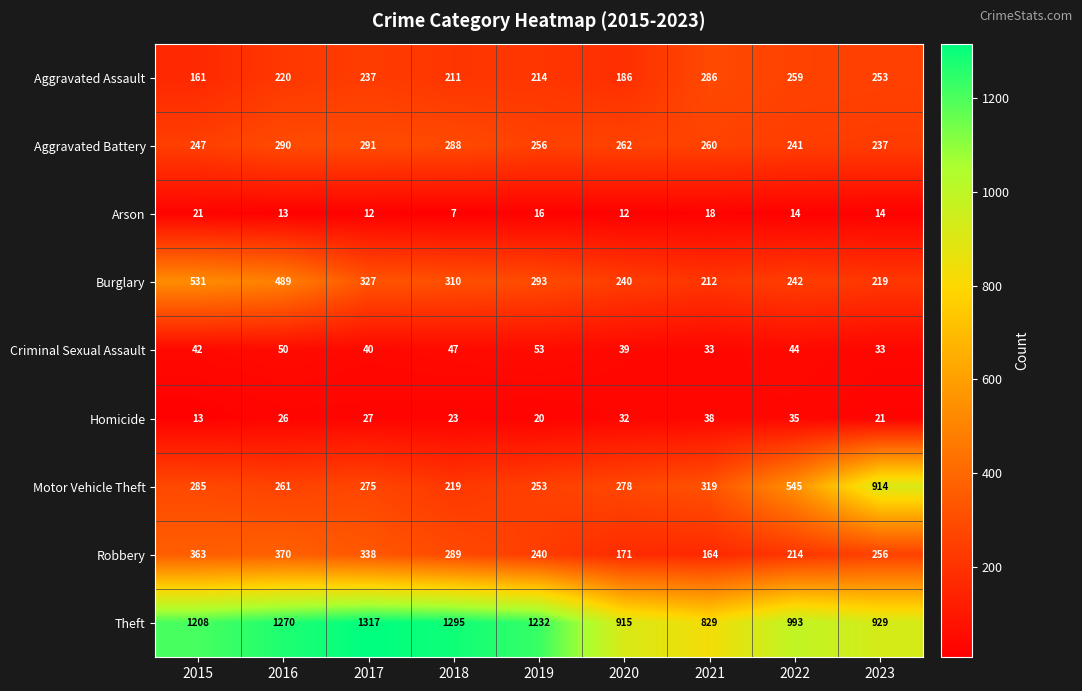

The value of Aggravated Battery at 2019 is 352. True or false?

False